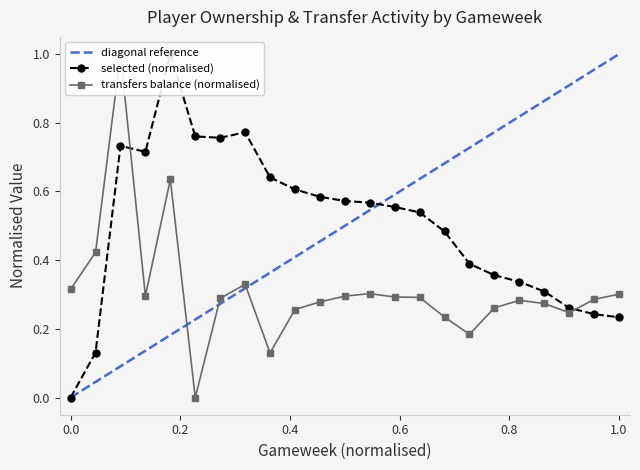

The transfers_balance series shows 0.2 at 4. True or false?

False